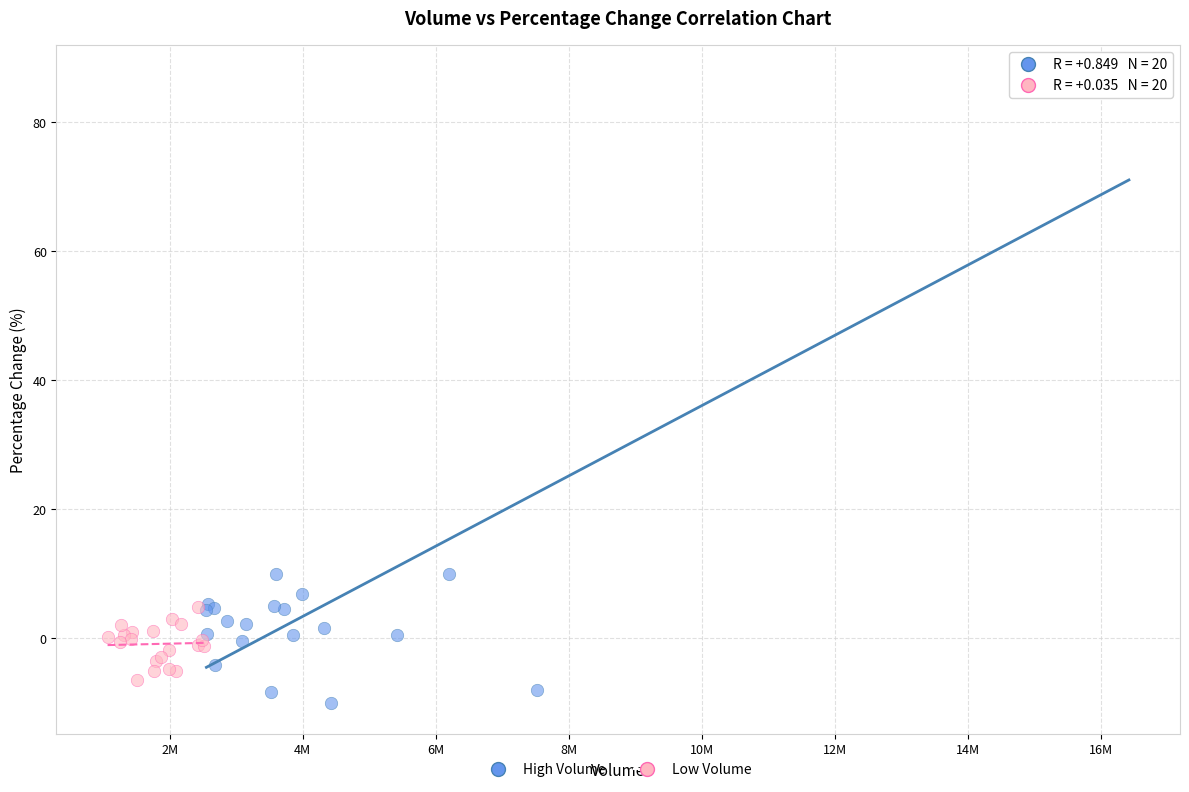

Which series has the largest Y range (max minus min)?

High Volume